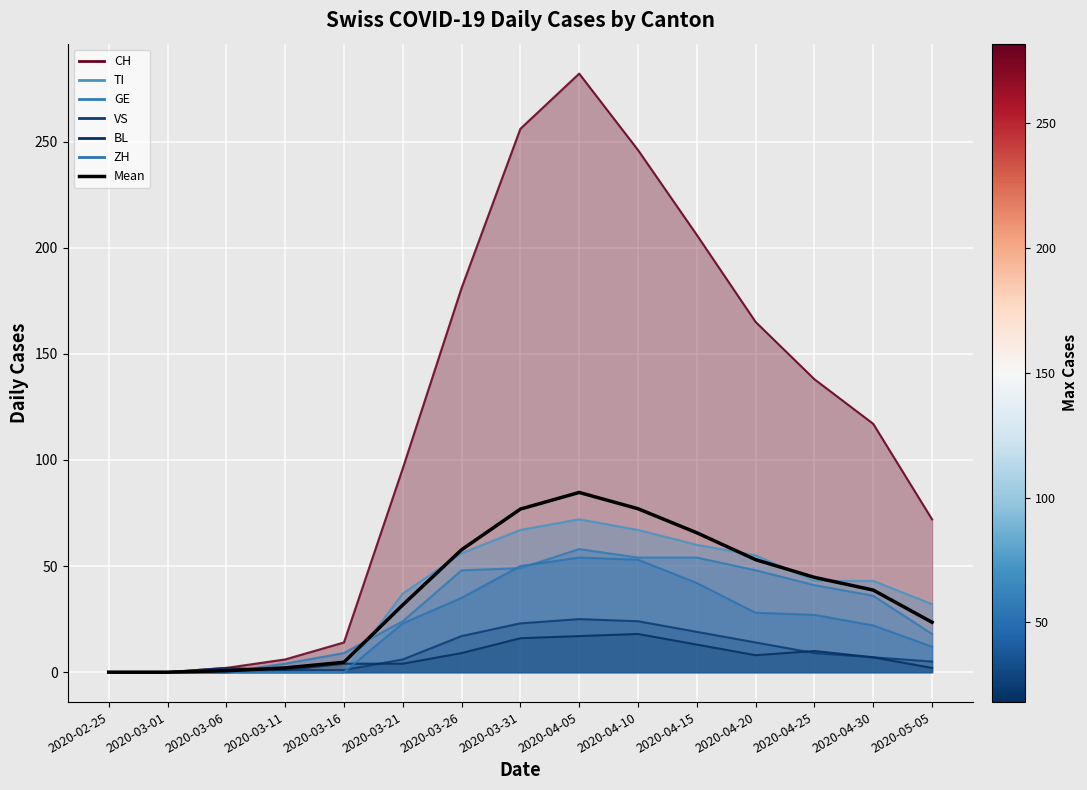

How many data points are less than 38?

7